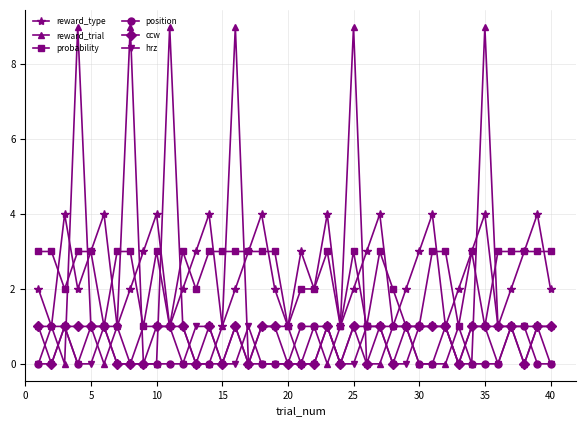

What is the greatest value displayed?

9